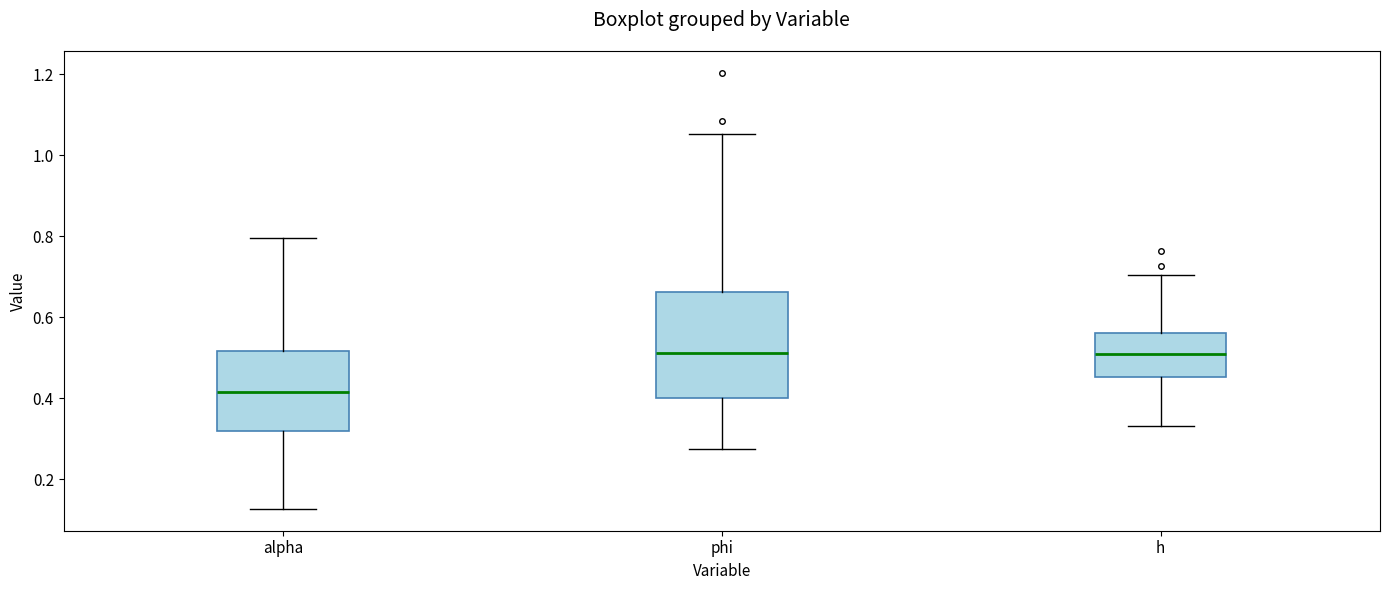

Reading left to right, read every box against the y-axis: the position of its median line, the range the box covers, and the ends of its whiskers. The values are not printed on the chart, so give them approximately, as read against the axis.

alpha: median 0.42, box 0.32 to 0.52, whiskers 0.12 to 0.80
phi: median 0.52, box 0.40 to 0.66, whiskers 0.28 to 1.06
h: median 0.52, box 0.46 to 0.56, whiskers 0.34 to 0.70